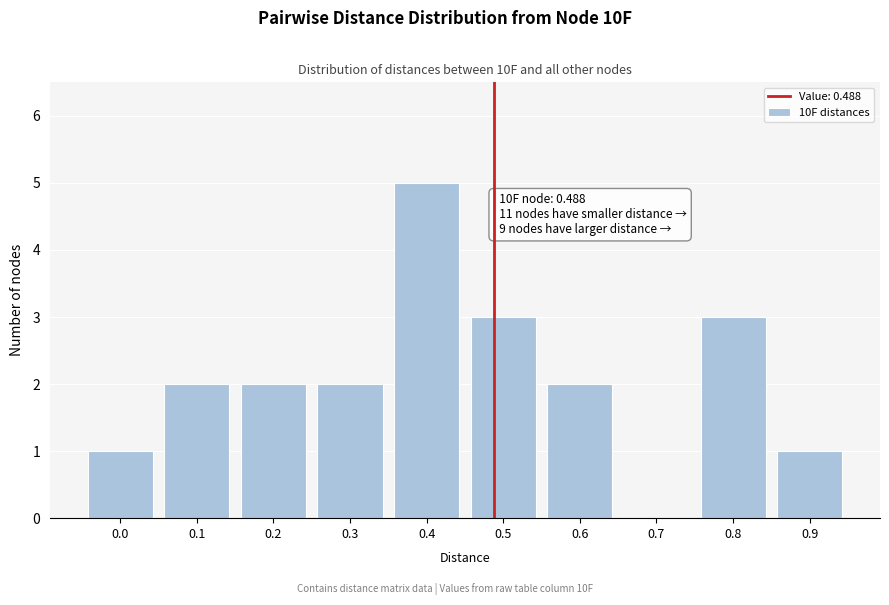

Reading left to right, what are all the values shown in this chart?

0.0=1	0.1=2	0.2=2	0.3=2	0.4=5	0.5=3	0.6=2	0.7=0	0.8=3	0.9=1